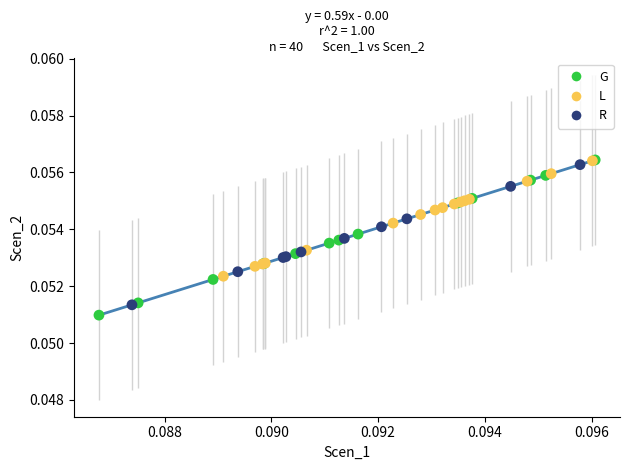

Which series has the widest spread of Y values?

G